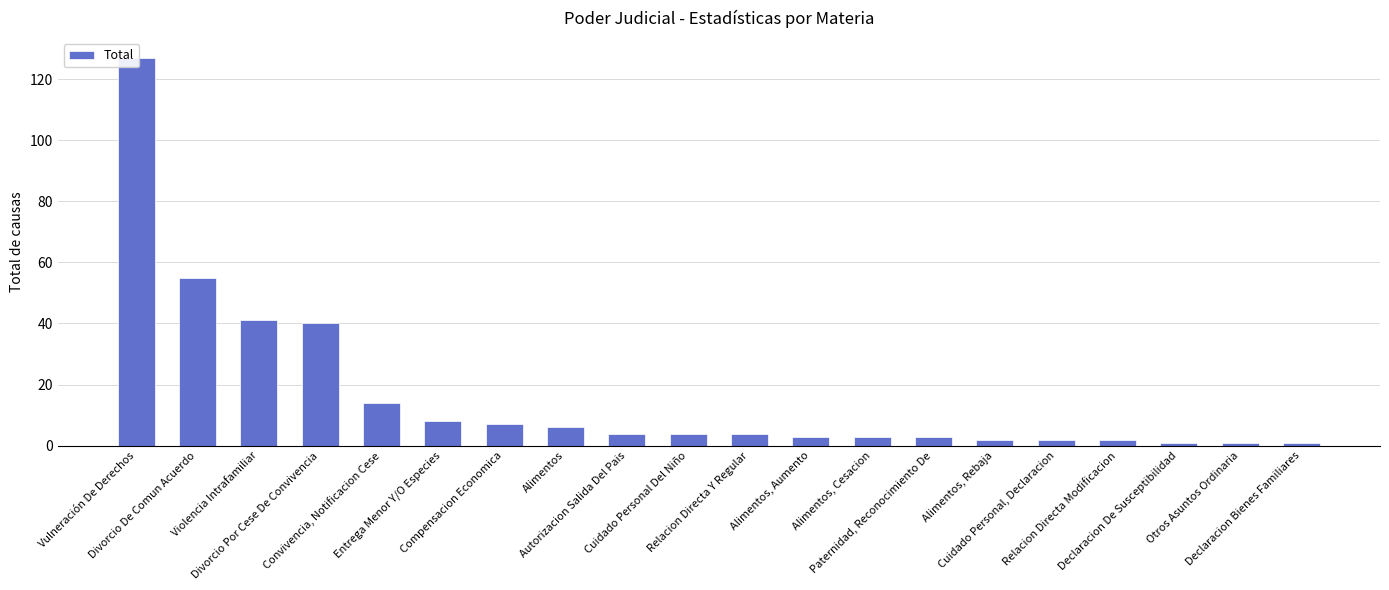

What position from the left is Otros Asuntos Ordinaria?

19